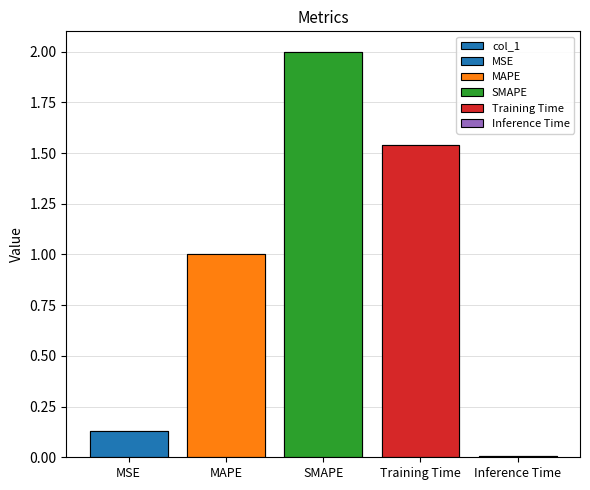

What is the change in value from MAPE to Inference Time?

-1.0